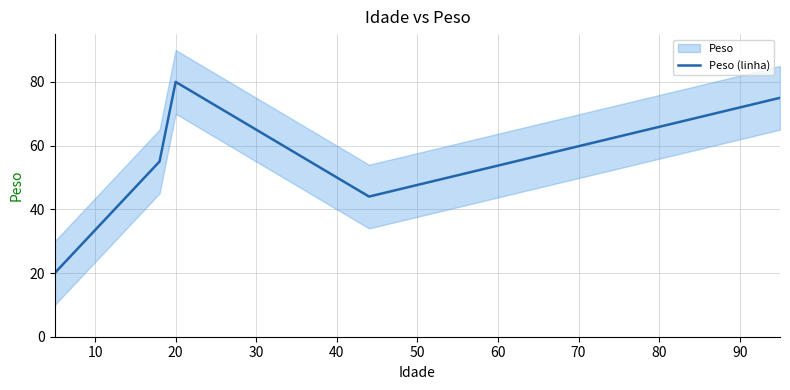

What is the highest value of the Peso (linha) series?

80